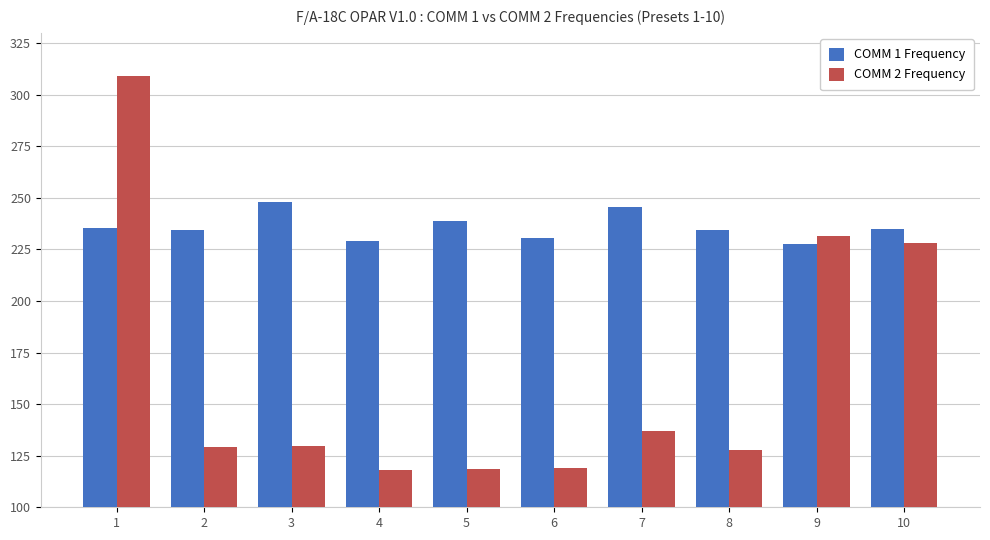

What is the value of the COMM 2 Frequency bar at the 3rd from the left?

129.6